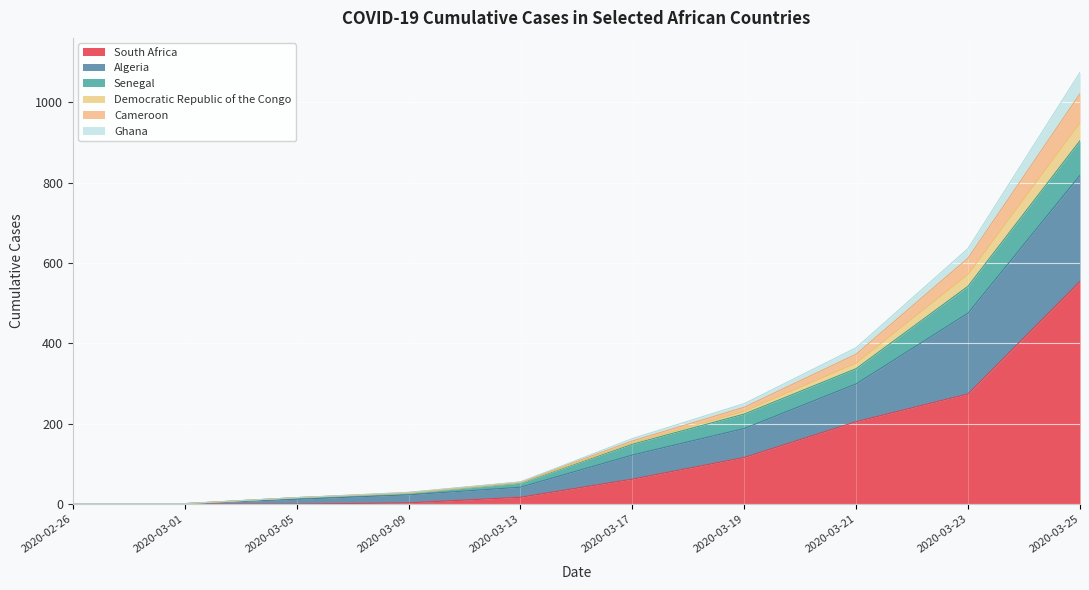

What is the highest value of the South Africa series?

554